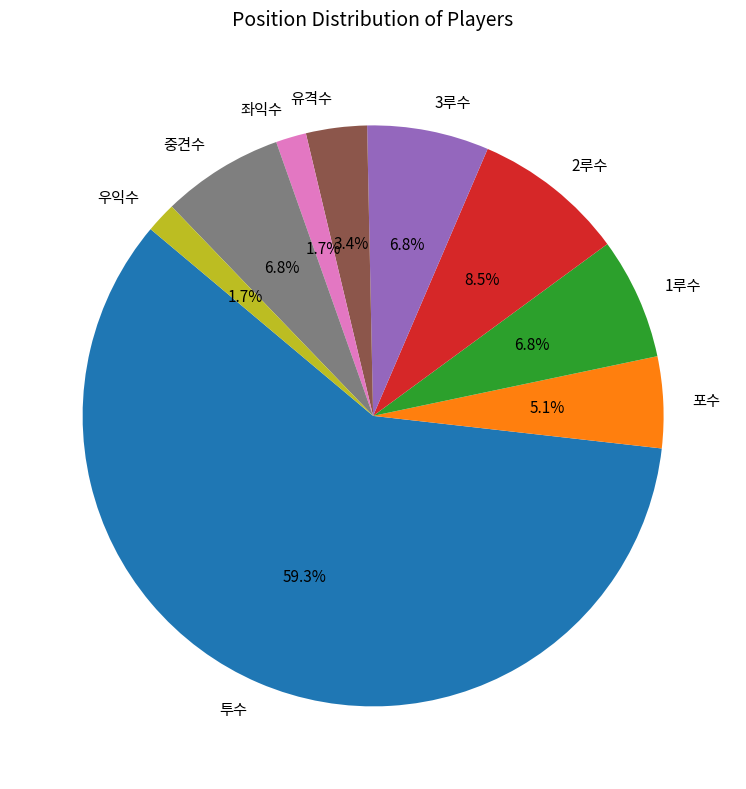

What is the ratio of the value at 1루수 to the value at 3루수?

1.0